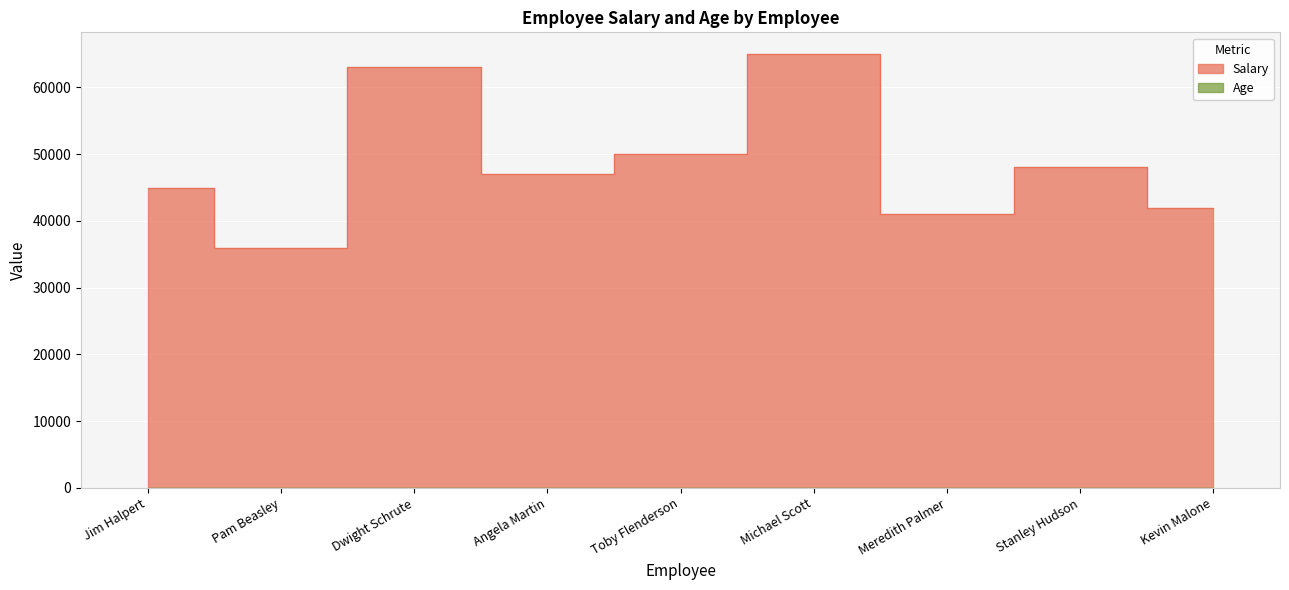

List the series in order of their peak value, highest first.

Salary, Age